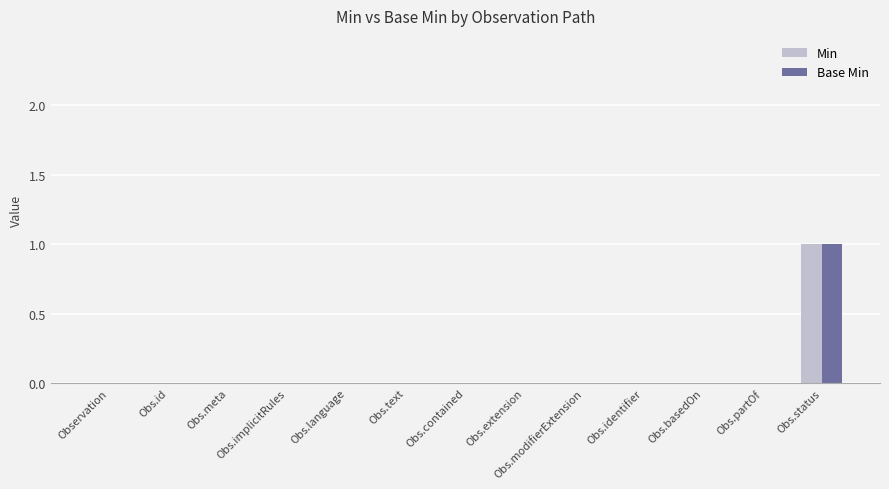

How many Min values are between 0 and 1?

13